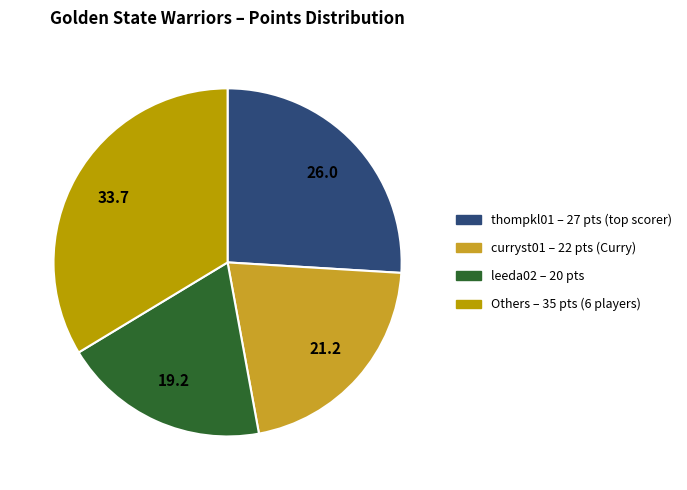

True or false: leeda02 – 20 pts accounts for 19% of the total.

True